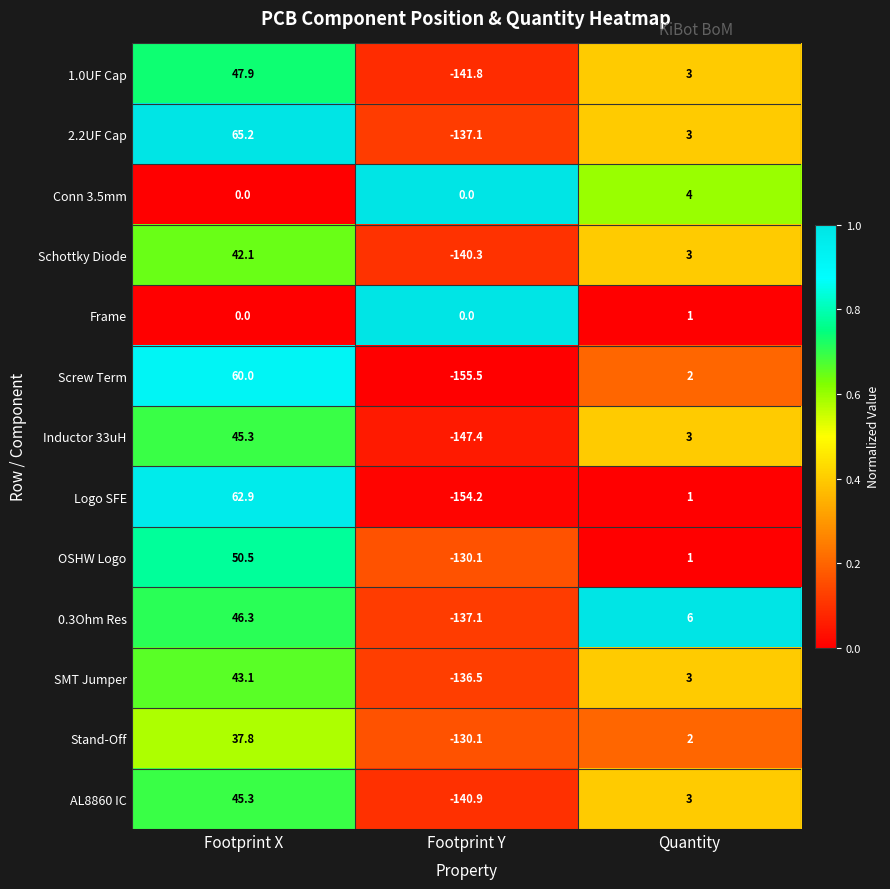

Is it true that AL8860 IC equals -140.9 at Footprint Y?

True